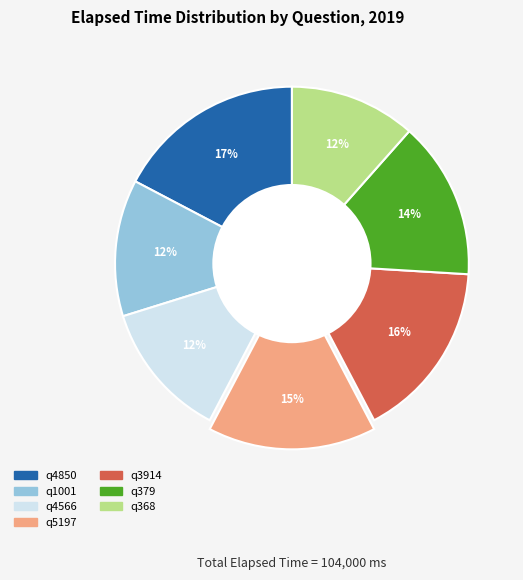

To the nearest percent, what portion does q3914 represent?

16%